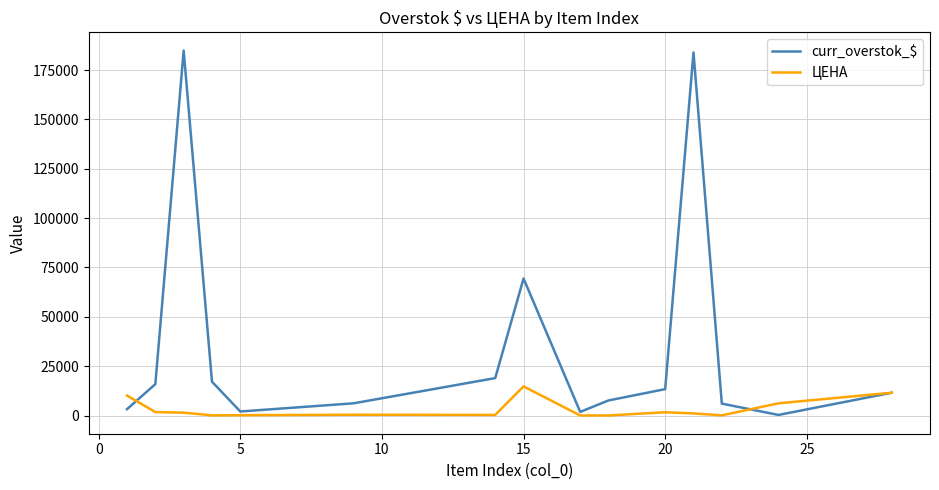

What is the average value of the ЦЕНА series?

3325.9